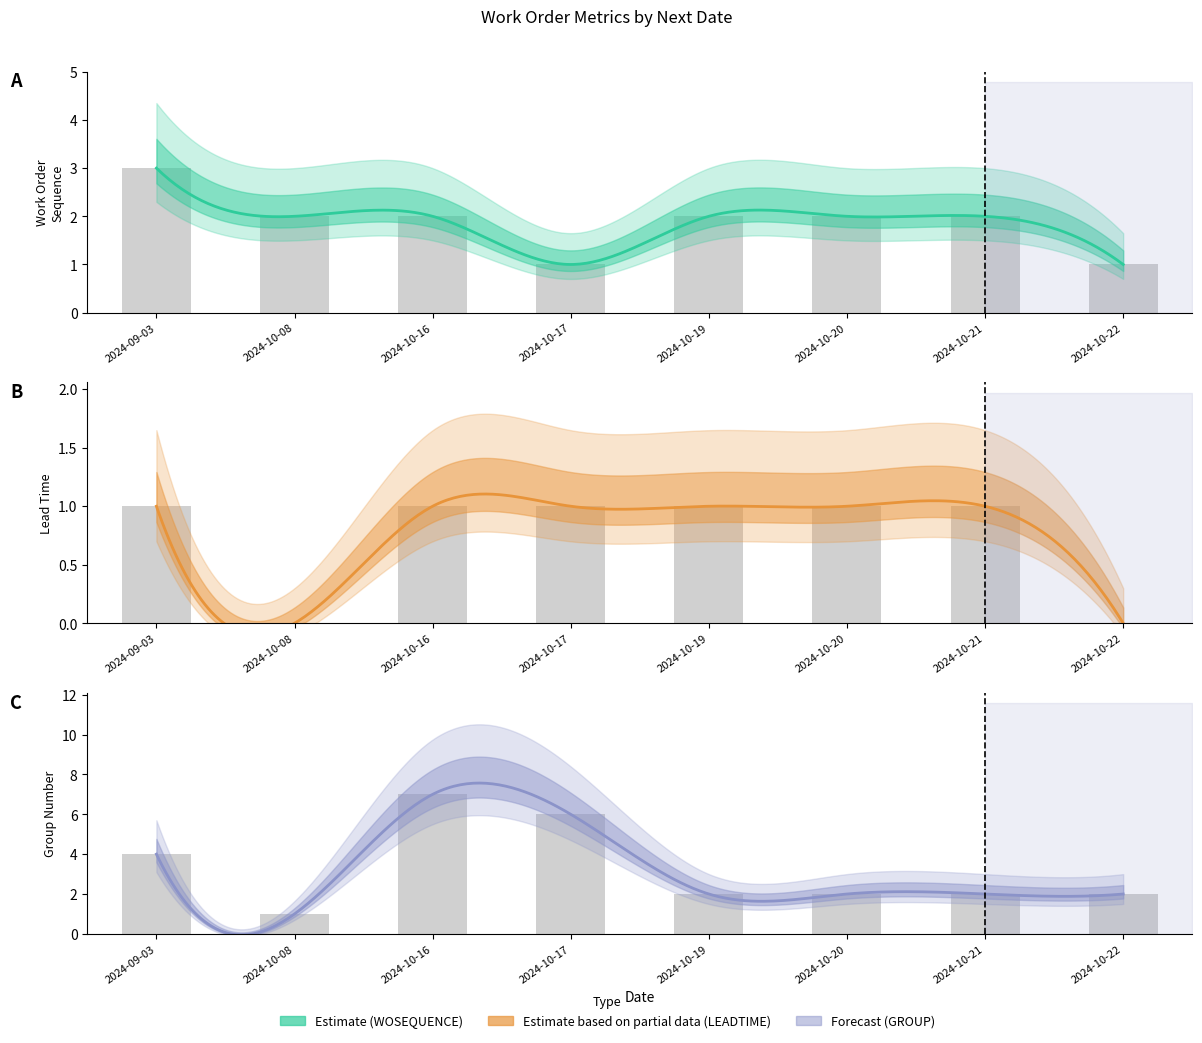

How many categories are shown in the chart?

8